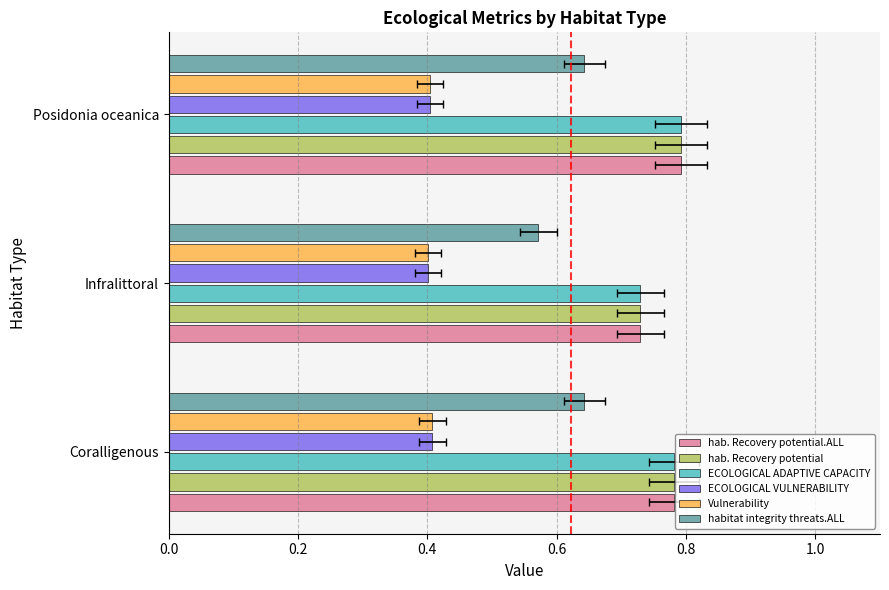

What is the minimum value shown in the chart?

0.4